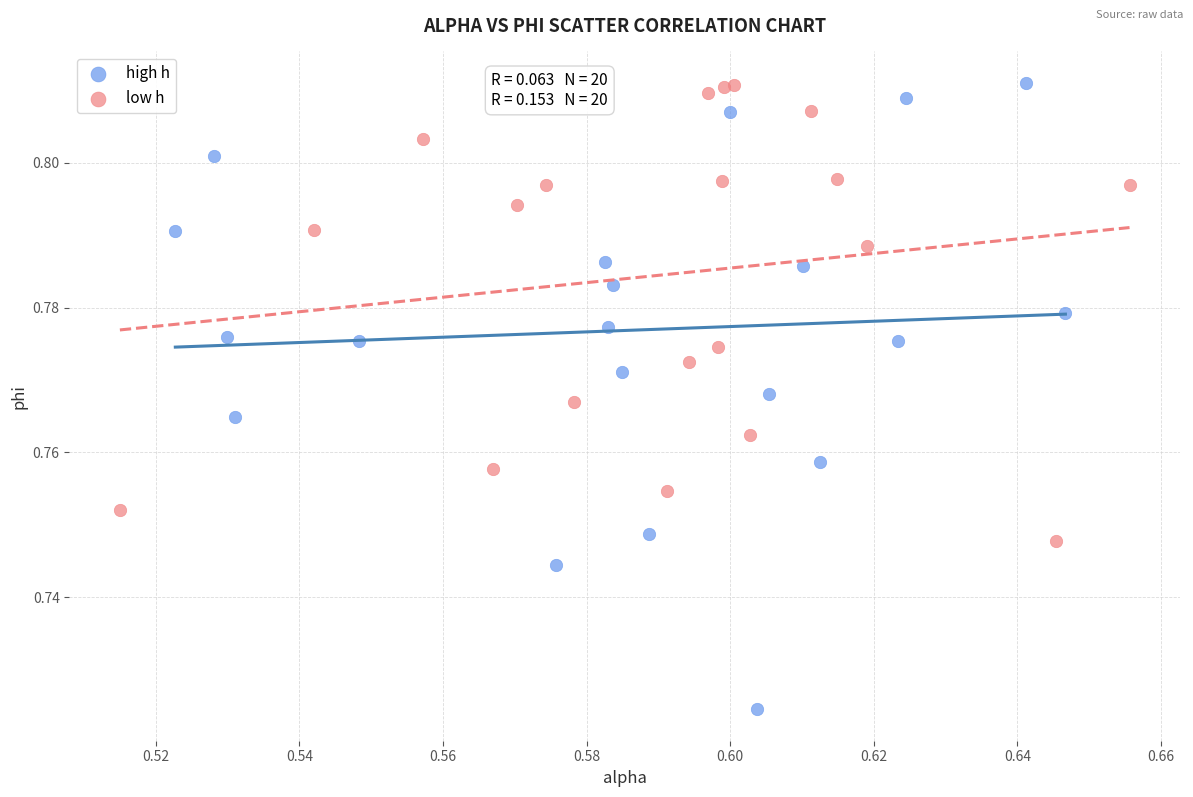

What are all the series names shown in the legend?

high h, low h